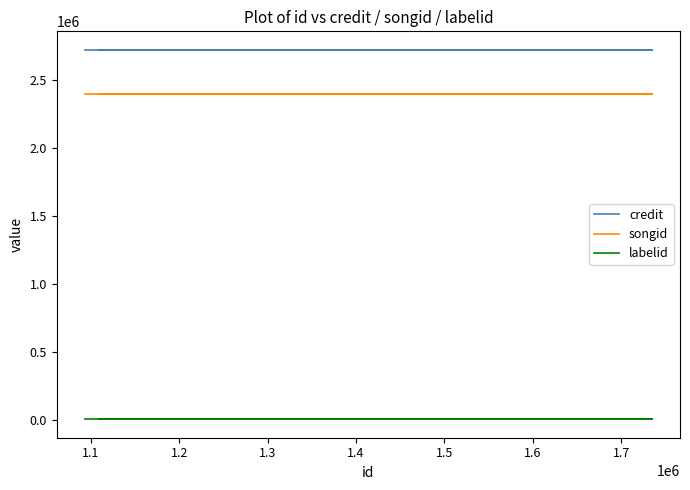

Between 1.2 and 1.4, which is larger?

1.2